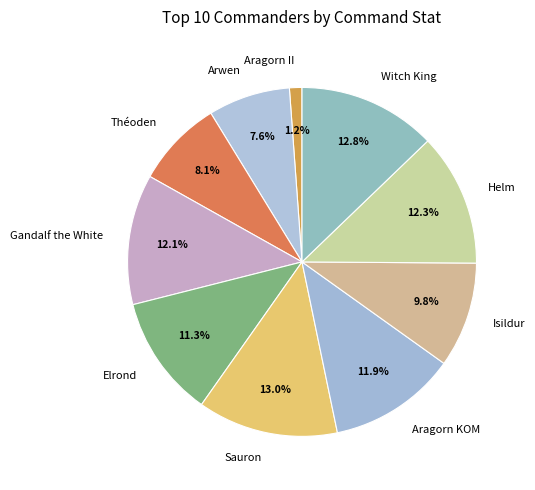

True or false: Helm accounts for 7% of the total.

False